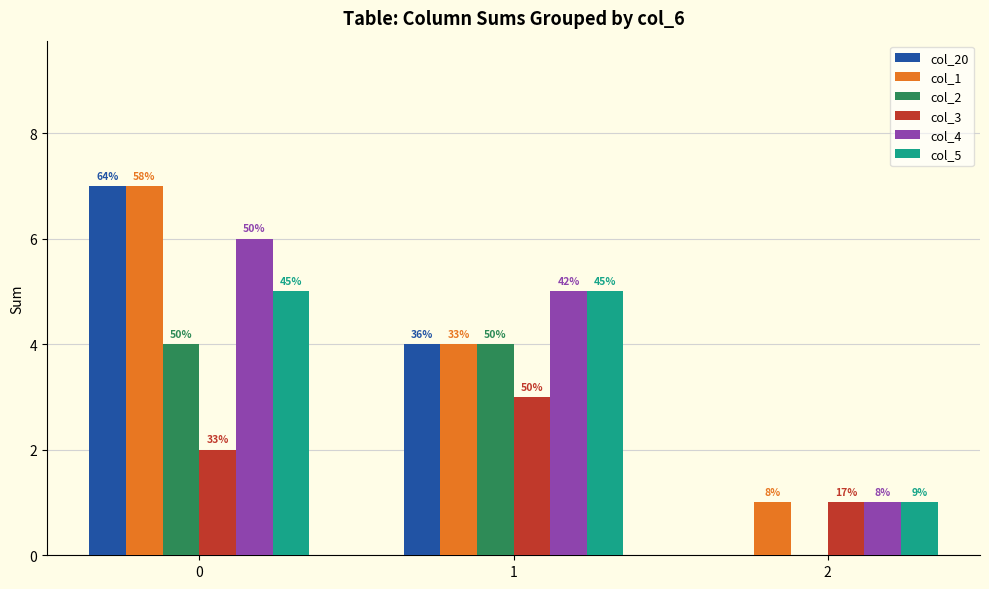

How many groups of bars are there?

3